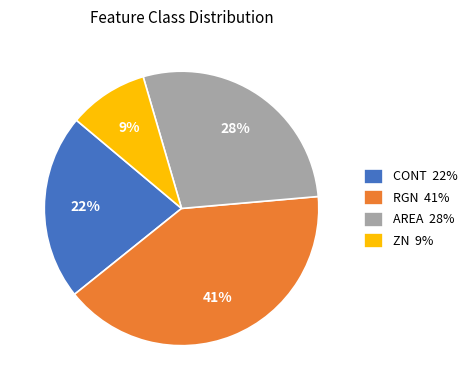

To the nearest percent, what is the difference between the AREA 28% and ZN 9% slice percentages?

19%